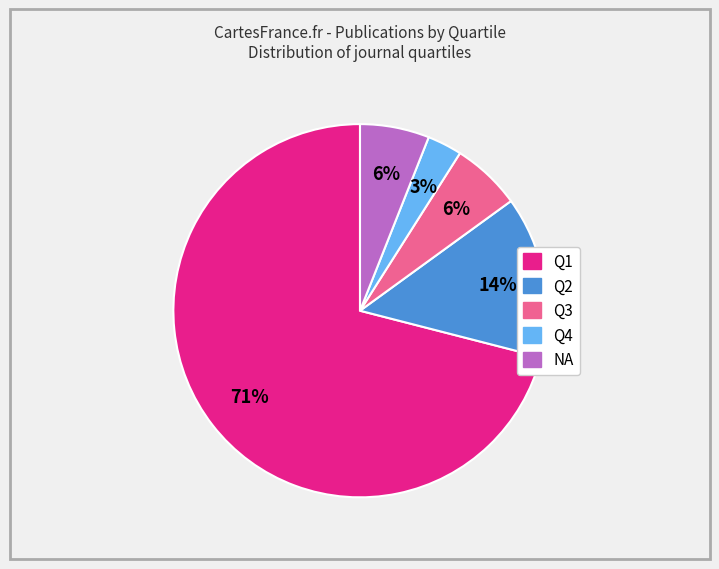

Combined, do Q2 and Q3 account for over 50%?

No